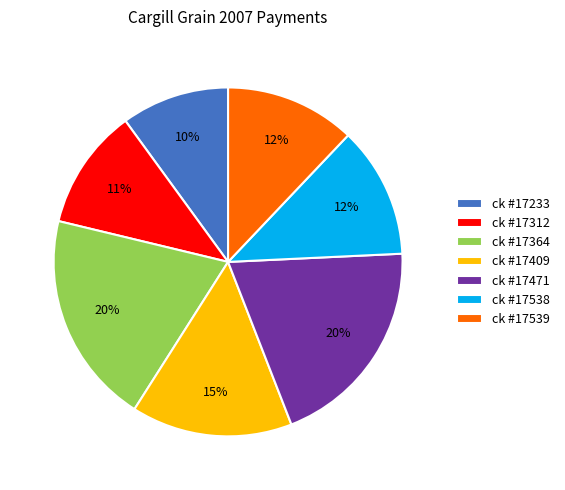

Do ck #17364 and ck #17538 together represent more than half of the pie?

No